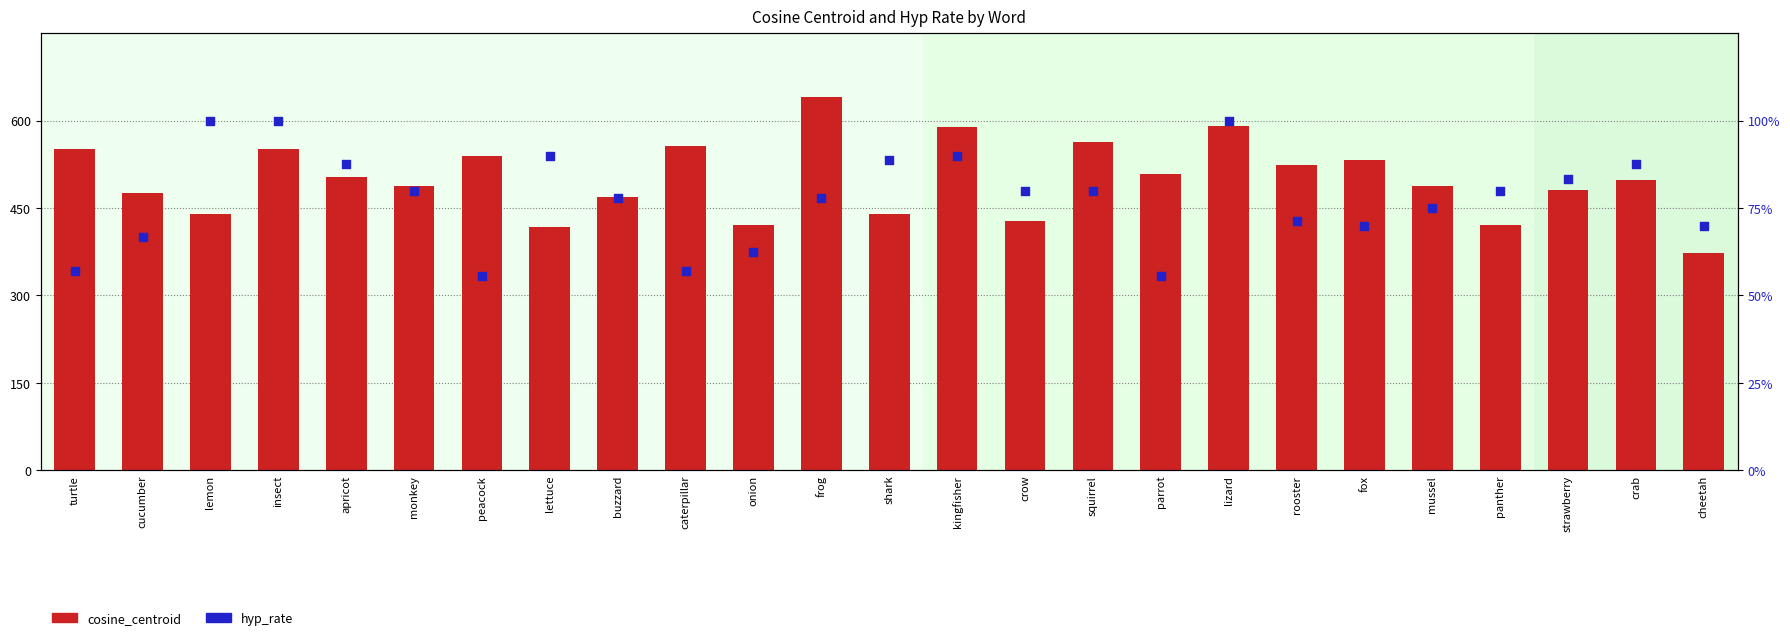

What is the total value across all series at crab?

585.7